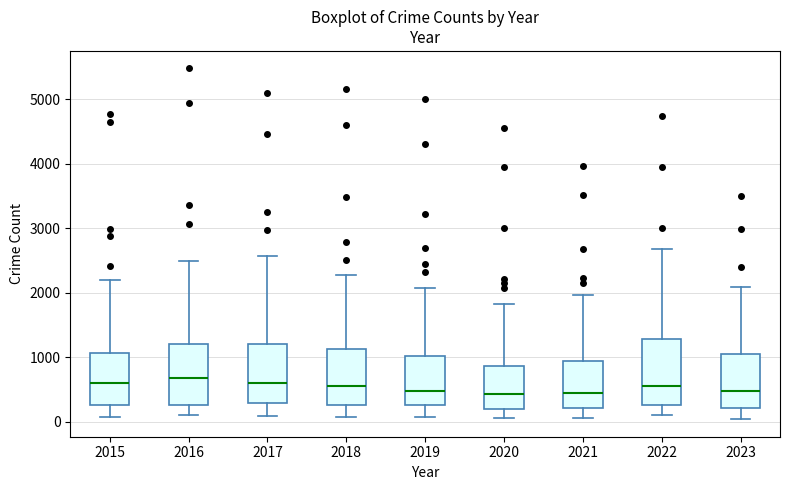

Reading left to right, transcribe this box plot: for each box, give where its median line is, the range the box spans, and where its two whiskers end, as read against the y-axis. The values are not printed on the chart, so give them approximately, as read against the axis.

2015: median 600, box 300 to 1100, whiskers 100 to 2200
2016: median 700, box 300 to 1200, whiskers 100 to 2500
2017: median 600, box 300 to 1200, whiskers 100 to 2600
2018: median 600, box 300 to 1100, whiskers 100 to 2300
2019: median 500, box 300 to 1000, whiskers 100 to 2100
2020: median 400, box 200 to 900, whiskers 100 to 1800
2021: median 500, box 200 to 900, whiskers 100 to 2000
2022: median 600, box 300 to 1300, whiskers 100 to 2700
2023: median 500, box 200 to 1100, whiskers 0 to 2100